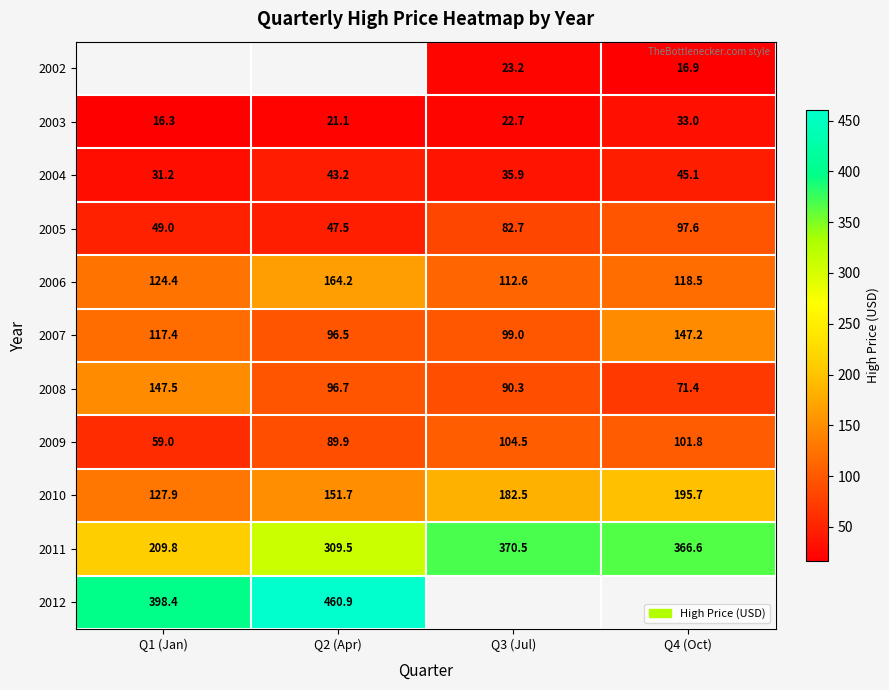

What is the sum of all 2010 values?

657.8